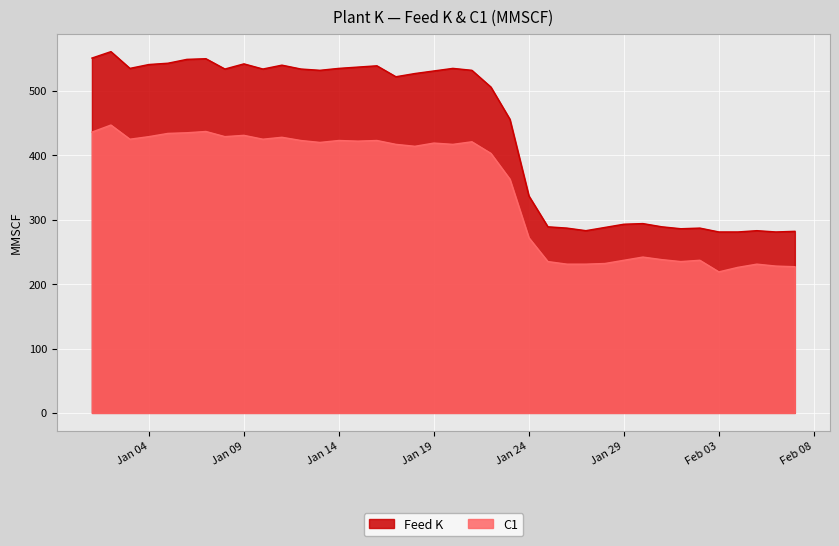

True or false: C1 and Feed K cross at least once.

False